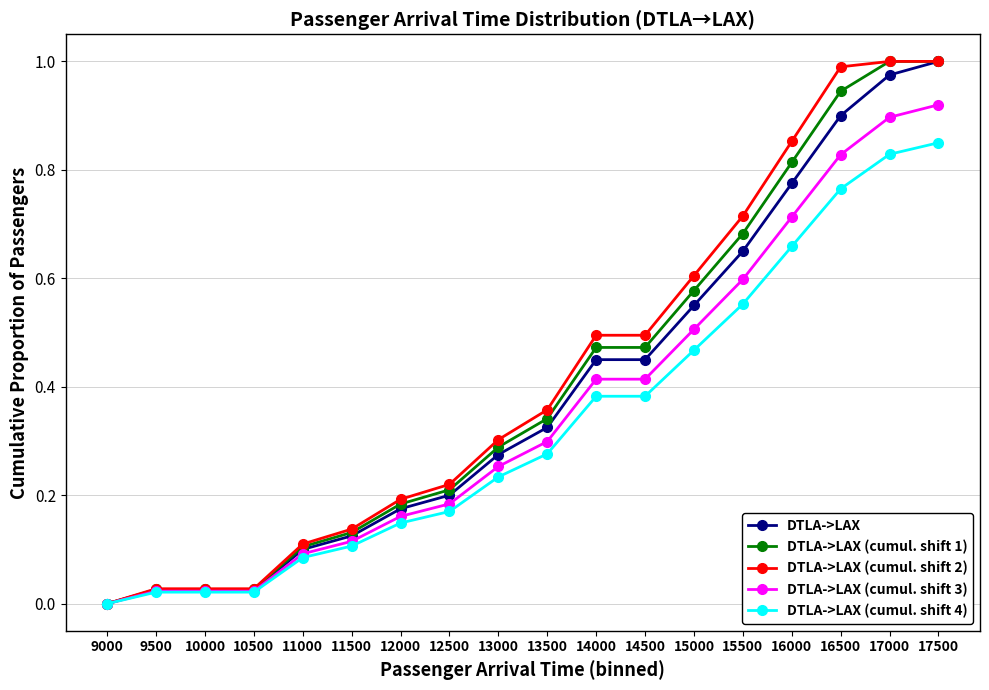

Is the value of DTLA->LAX (cumul. shift 3) at 12500 greater than the value of DTLA->LAX at 11500?

Yes